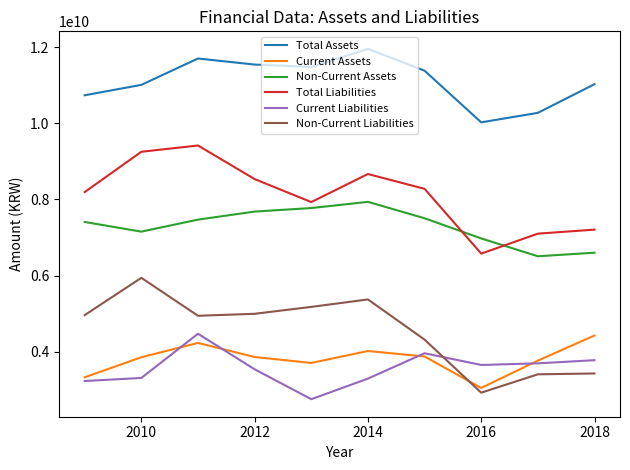

Which series has the largest total across all categories?

Total Assets